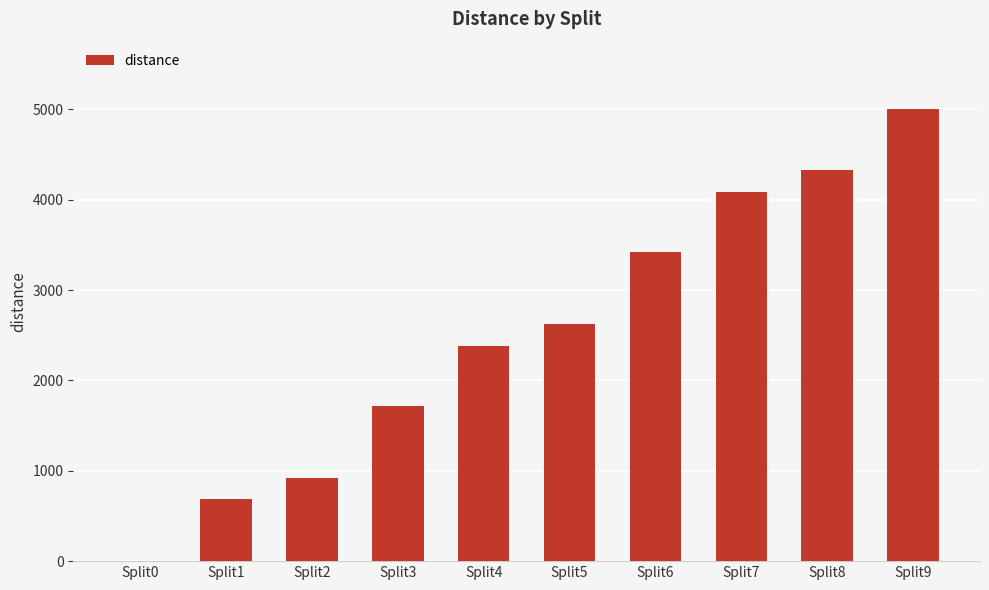

What is the change in value from Split6 to Split7?

+666